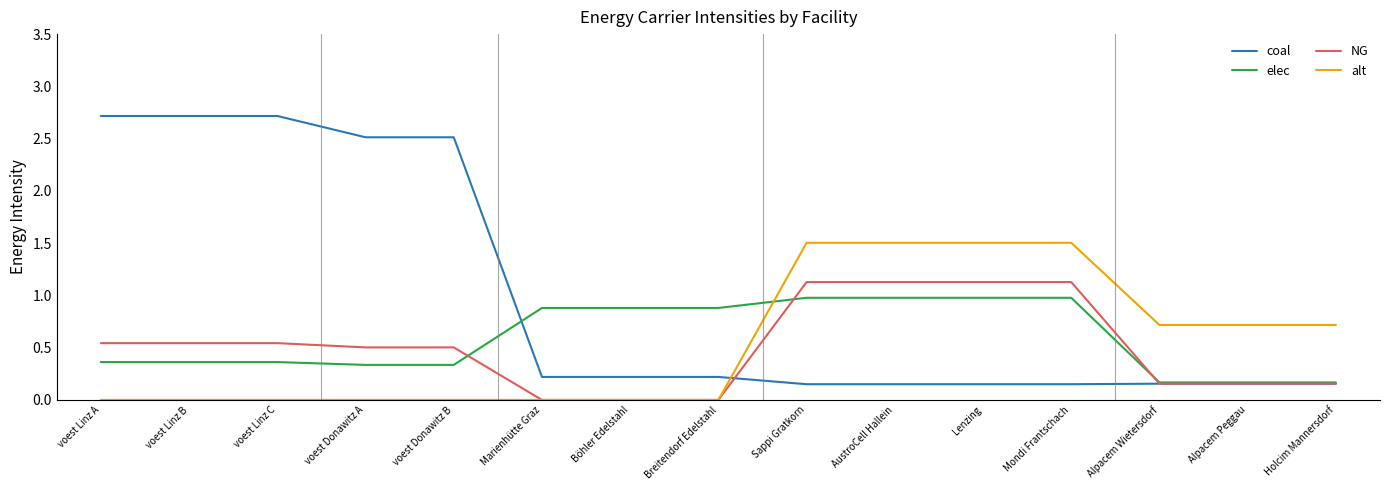

What is the maximum value shown in the chart?

2.7